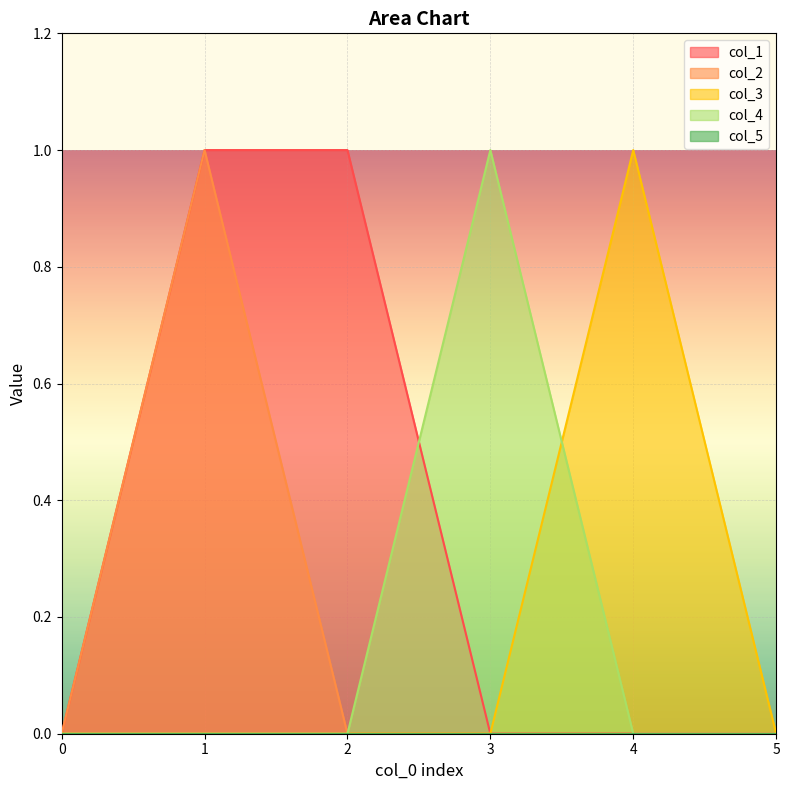

How many positive values does the col_2 series have?

1